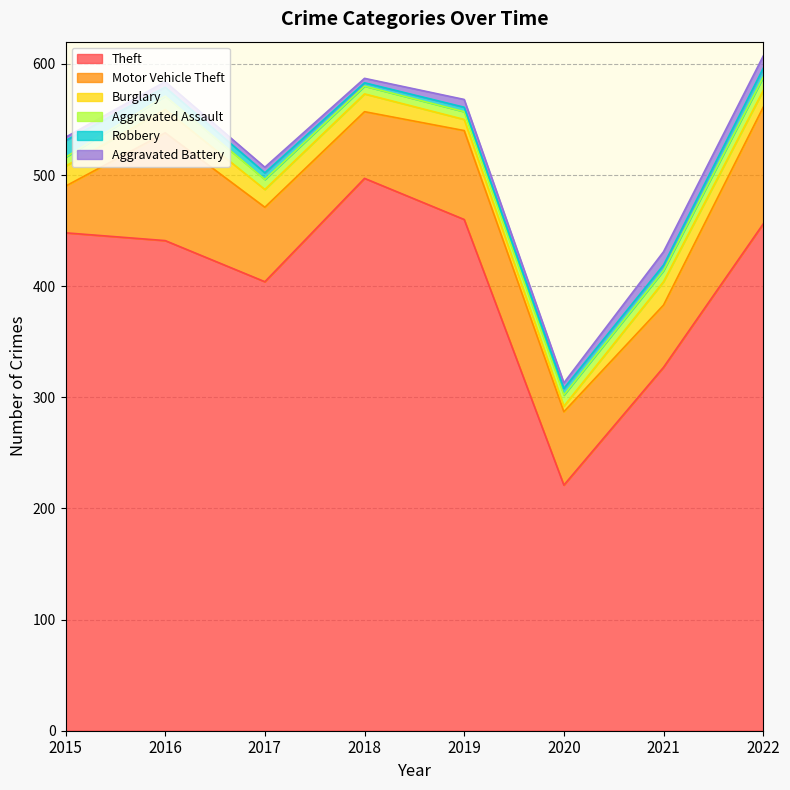

True or false: Motor Vehicle Theft has more than 1 interior local peaks.

True